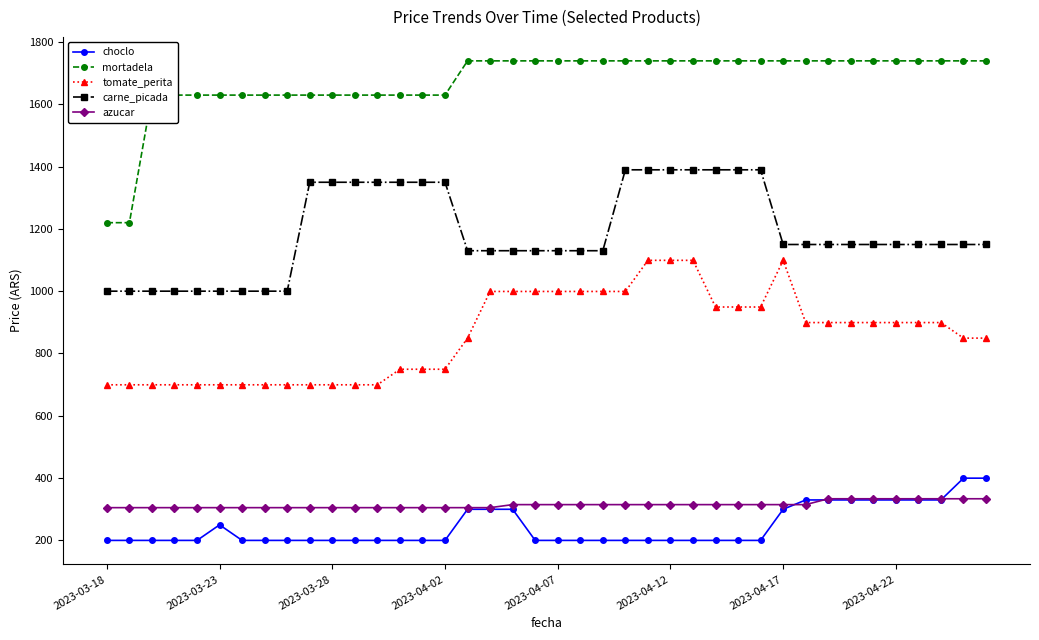

What is the value of the choclo point at the 29th from the left?

199.0